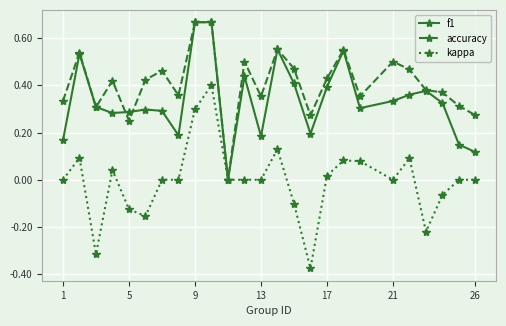

True or false: kappa has more than 0 points higher than both neighbors.

True